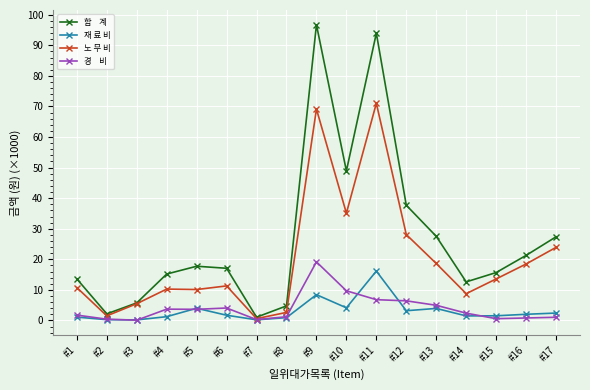

What is the difference between the highest and lowest values at #9?

88.3